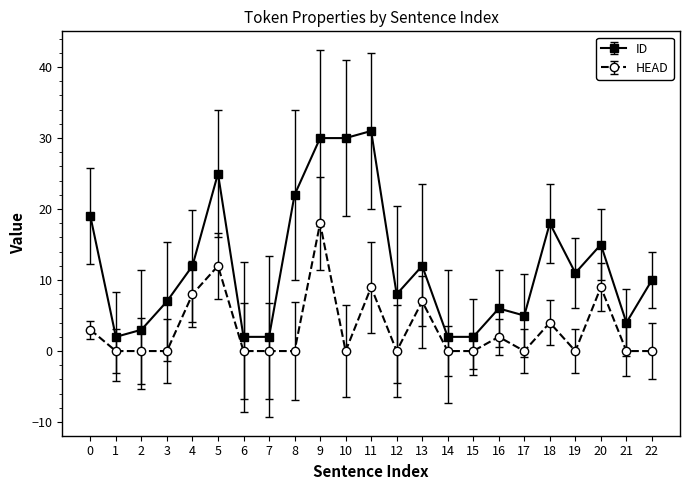

True or false: HEAD has a value of 10 at 3.

False